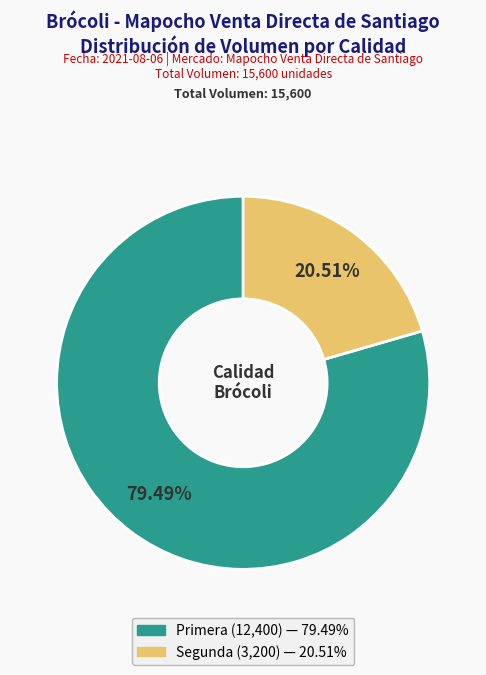

What portion of the pie excludes Primera?

20.5%